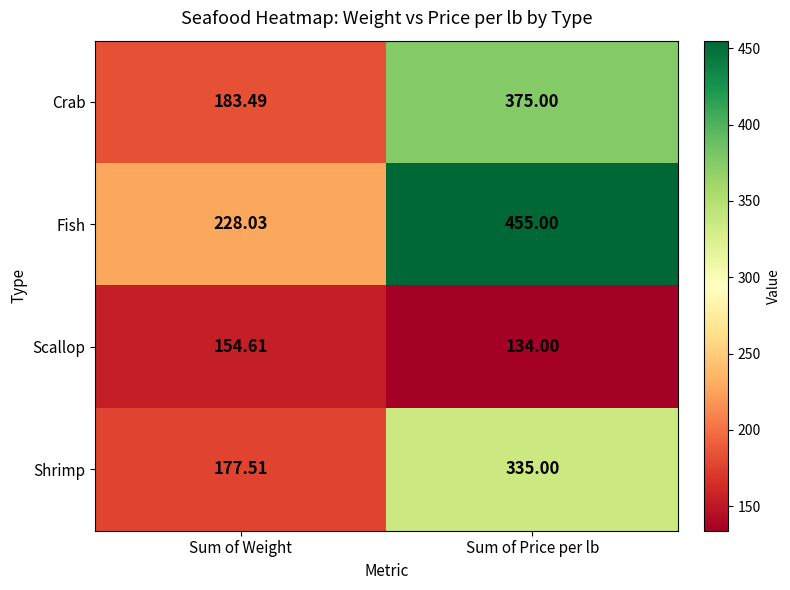

List the labels in order of Scallop value, largest first.

Sum of Weight, Sum of Price per lb